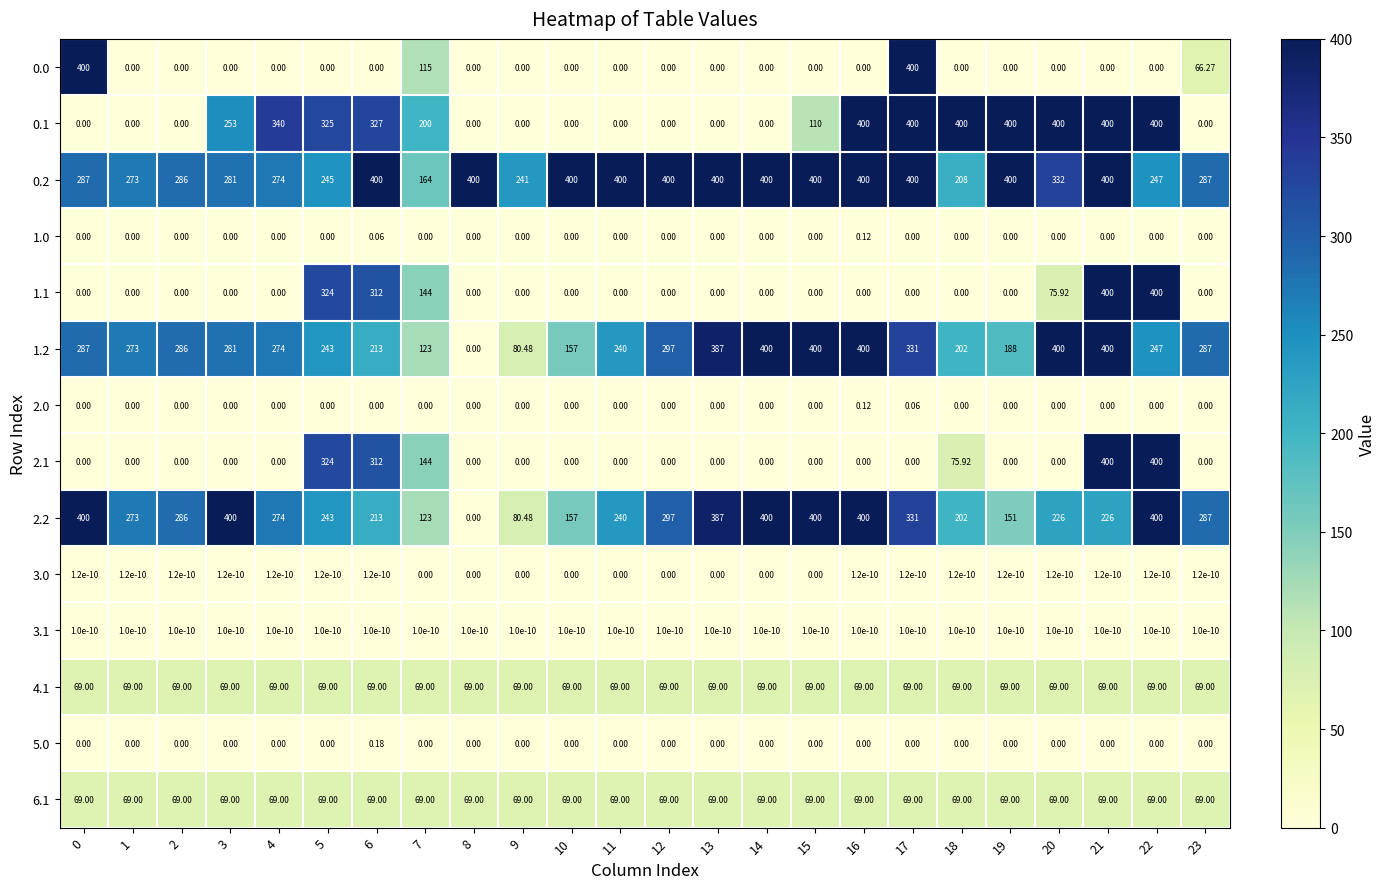

How many data points does each series have?

24